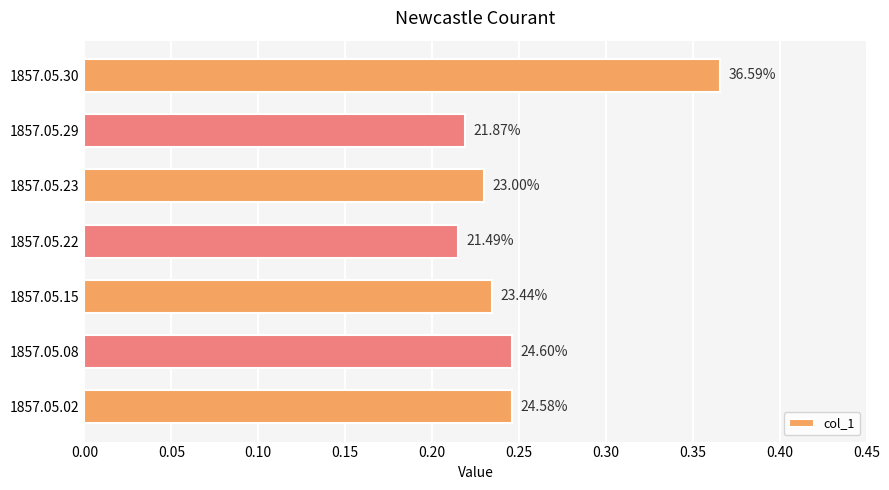

What is the minimum value shown in the chart?

0.2